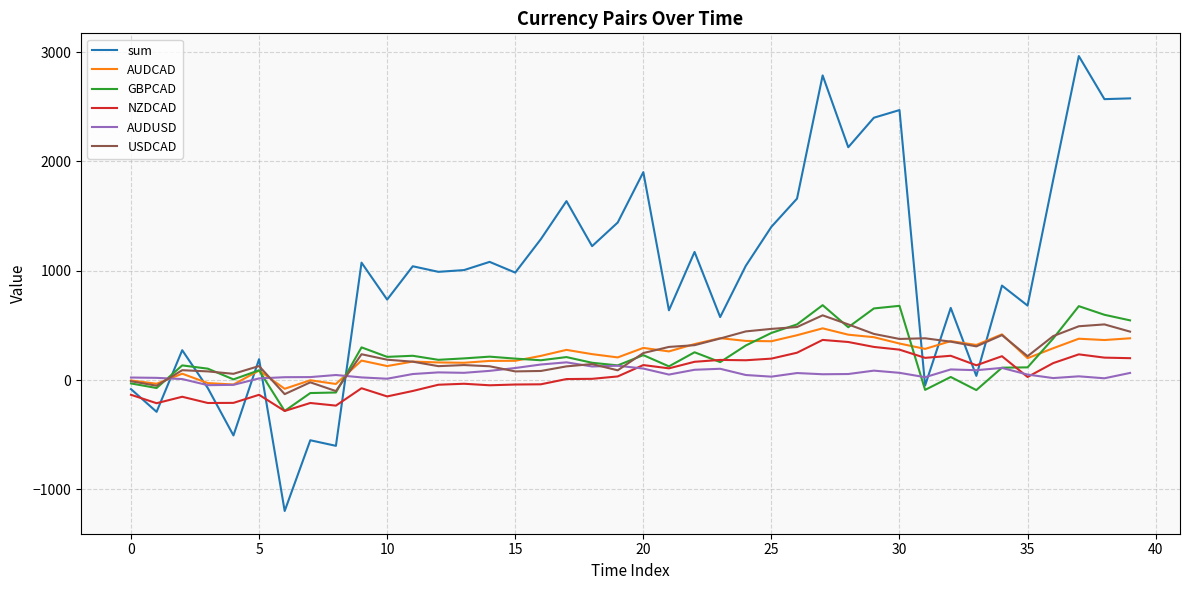

What is the average value of the AUDUSD series?

57.9